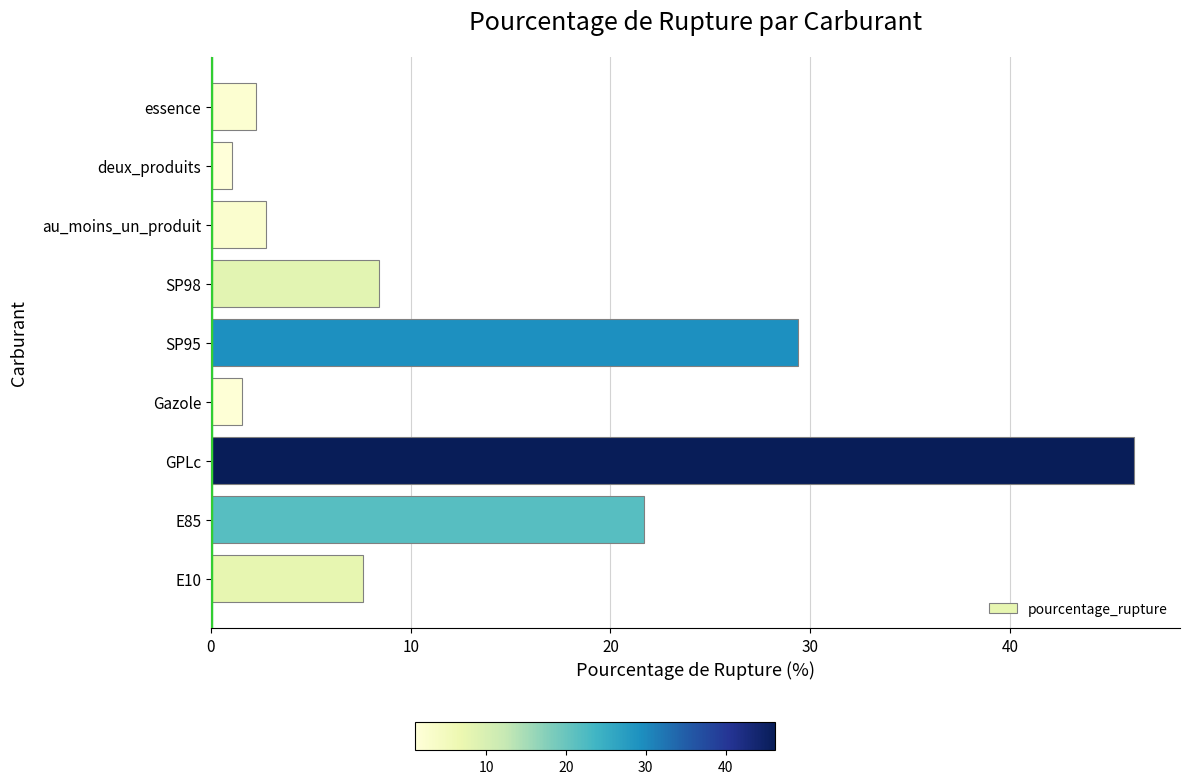

What value does the data have at SP95?

29.4